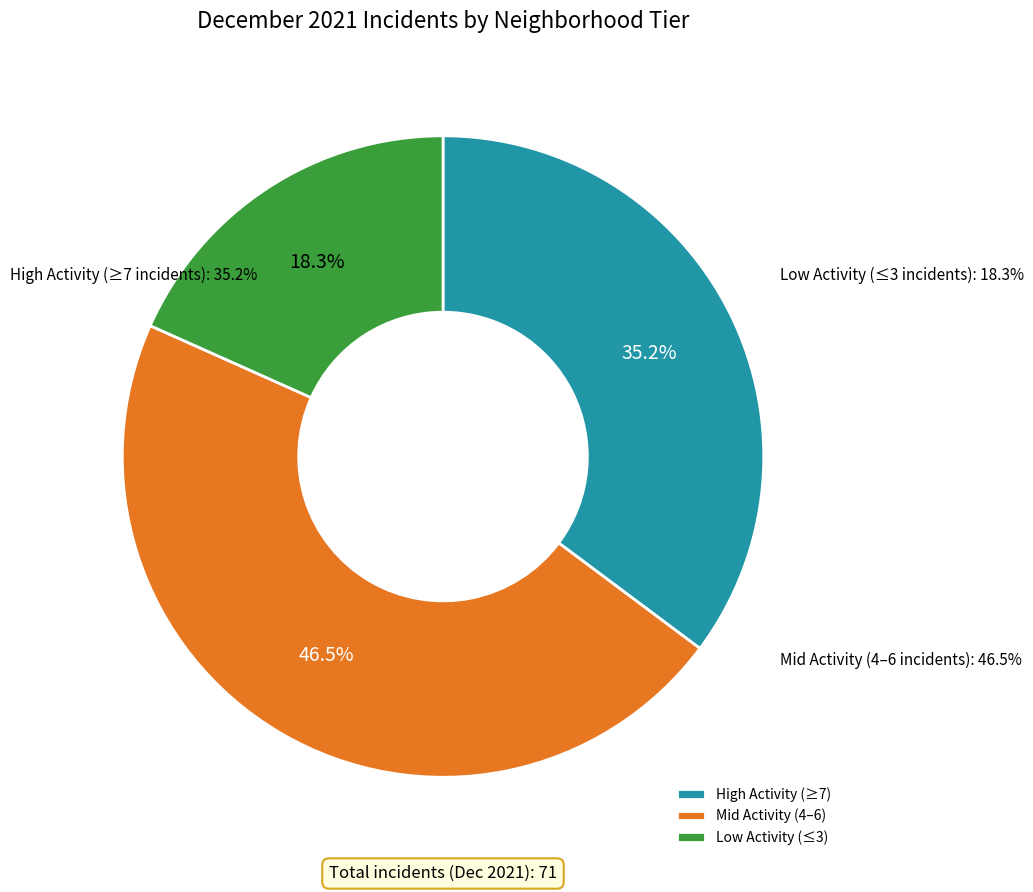

True or false: South Shore accounts for 1% of the total.

False